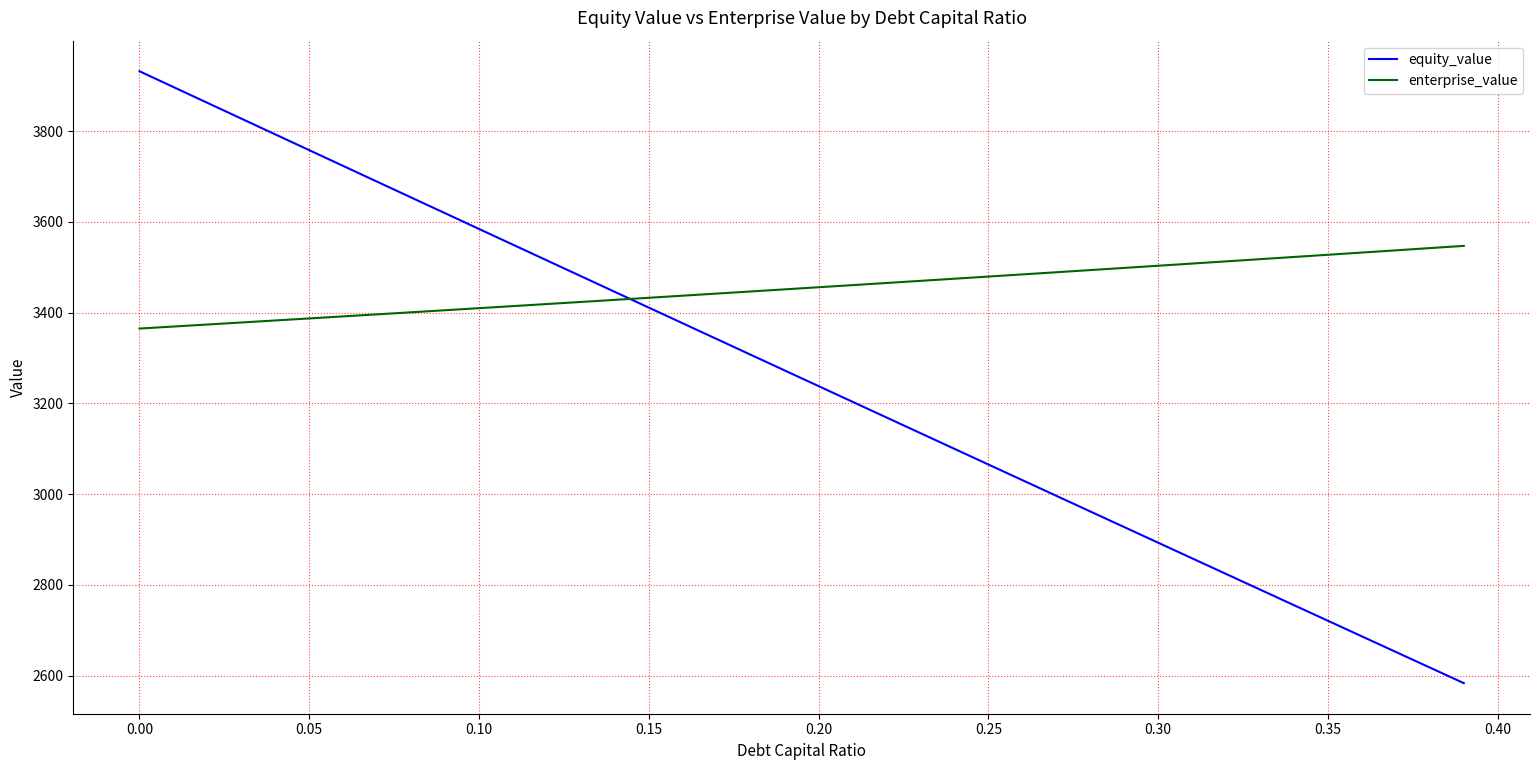

Rank the series by their maximum value, from highest to lowest.

equity_value, enterprise_value